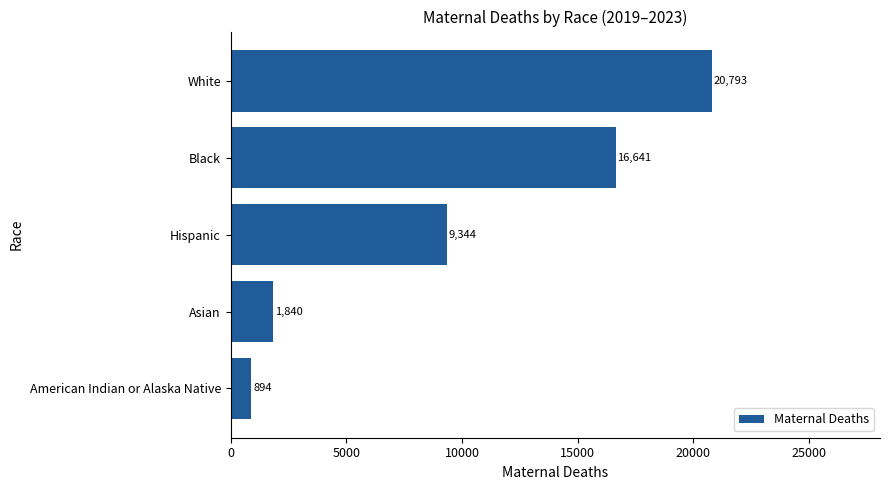

What is the difference between the maximum and second lowest values?

18953